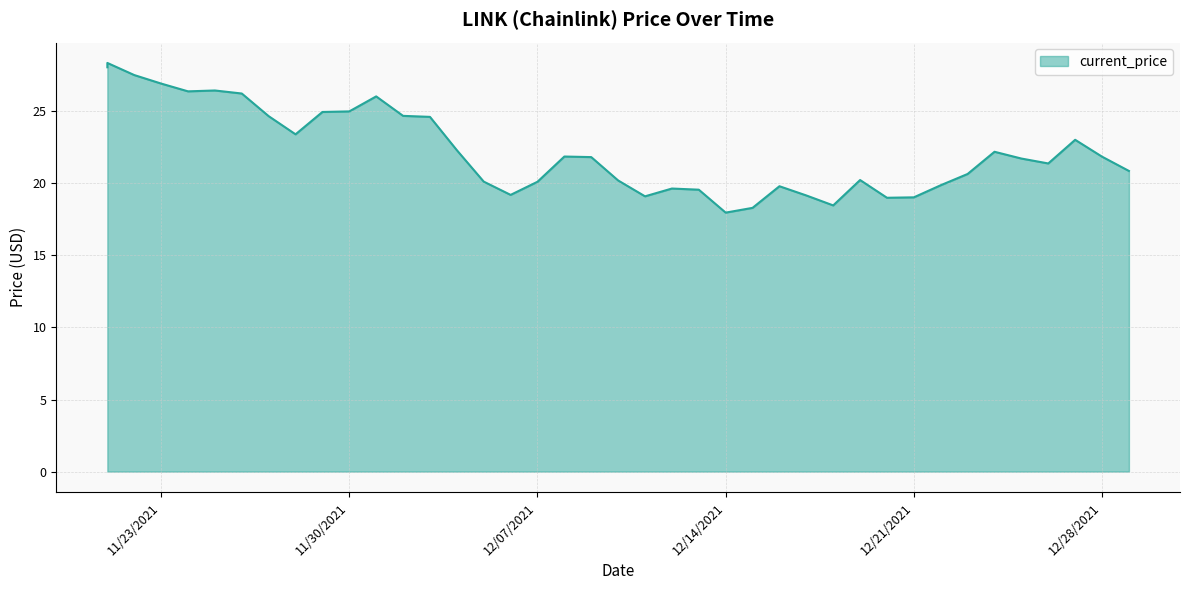

At which label does the data first exceed 21?

11/21/2021